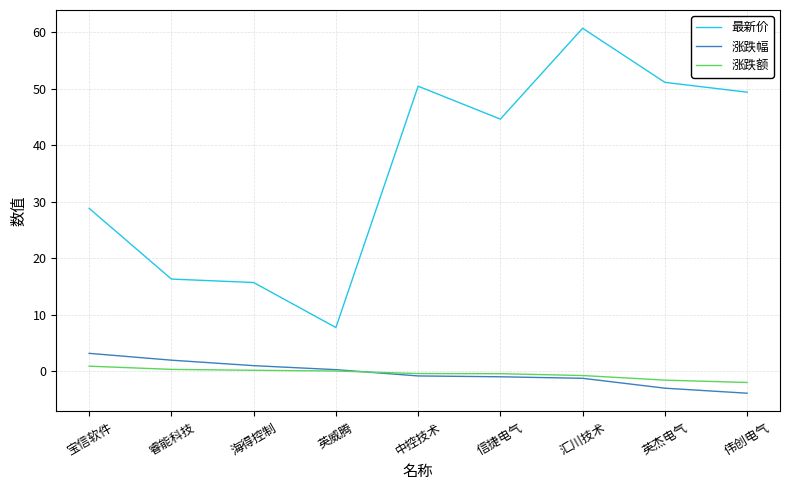

What is the total value across all series at 伟创电气?

43.5